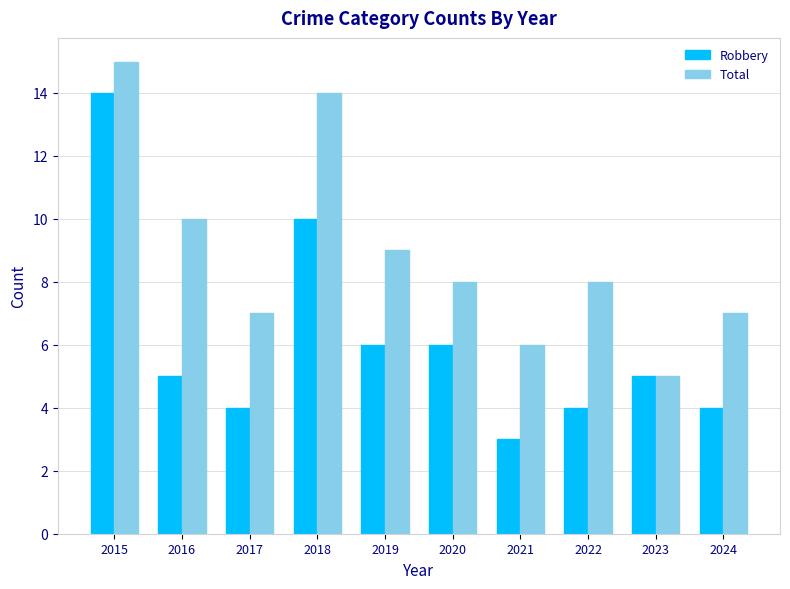

Read the Total value at 2024.

7